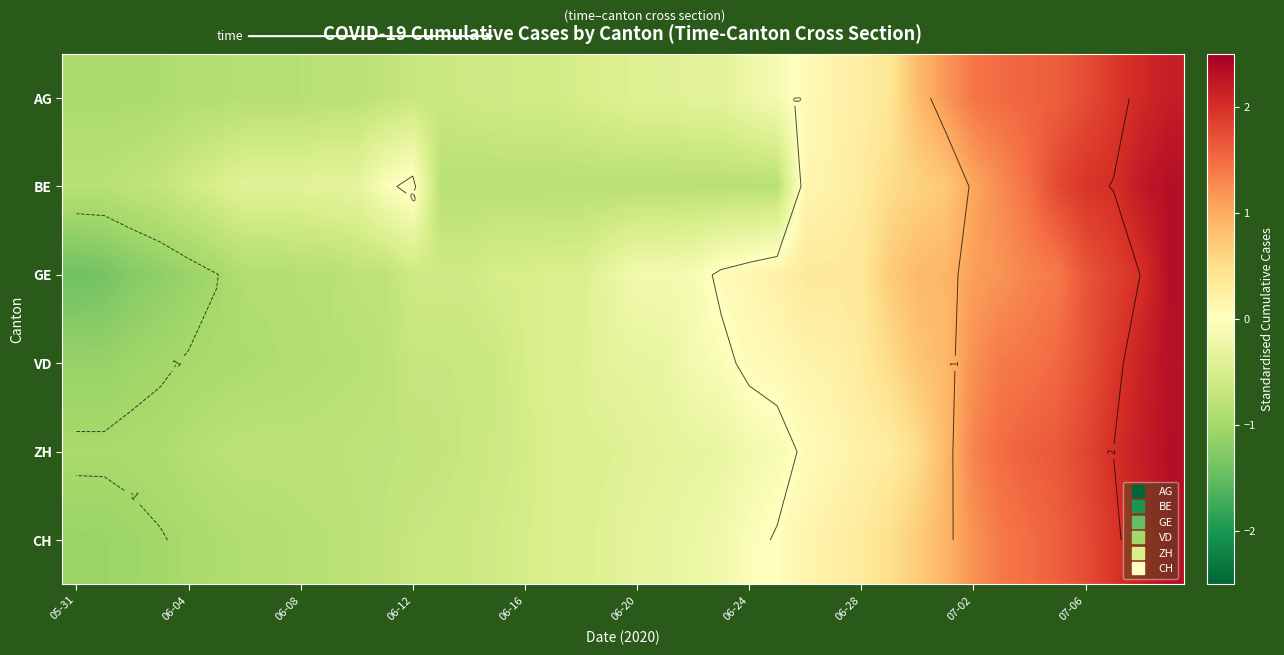

What is the difference between the maximum and minimum values in the ZH series?

3.3